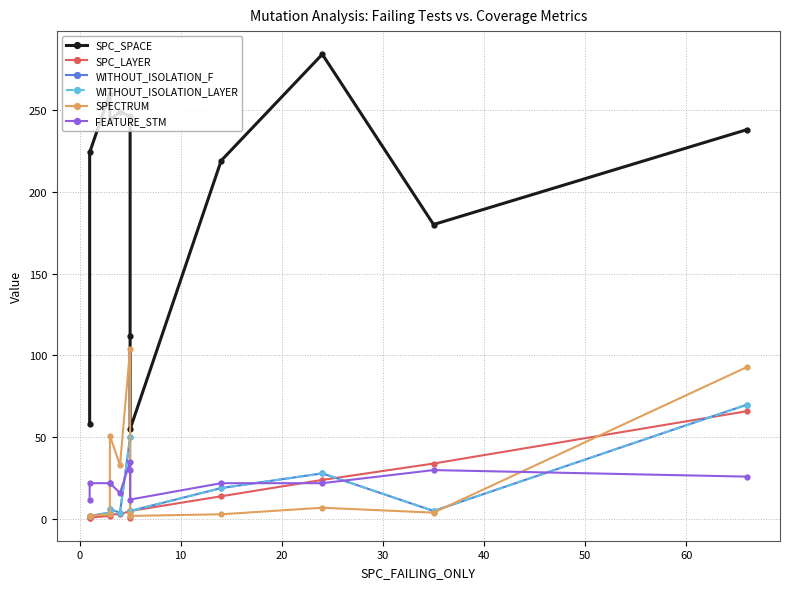

True or false: WITHOUT_ISOLATION_LAYER and SPC_LAYER cross at least once.

True